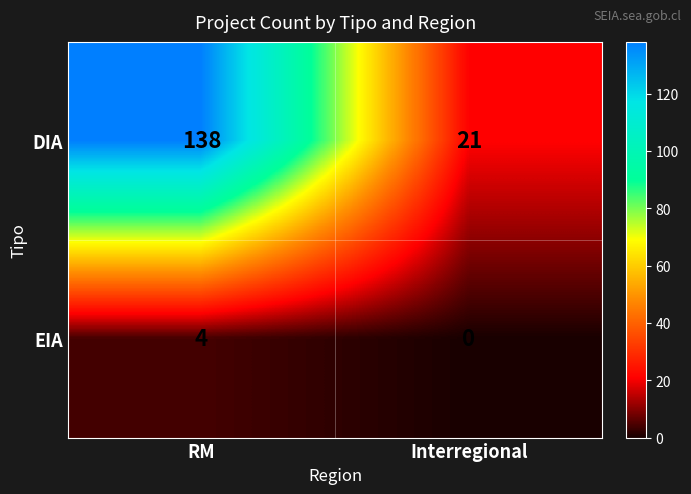

What is the sum of all EIA values?

4